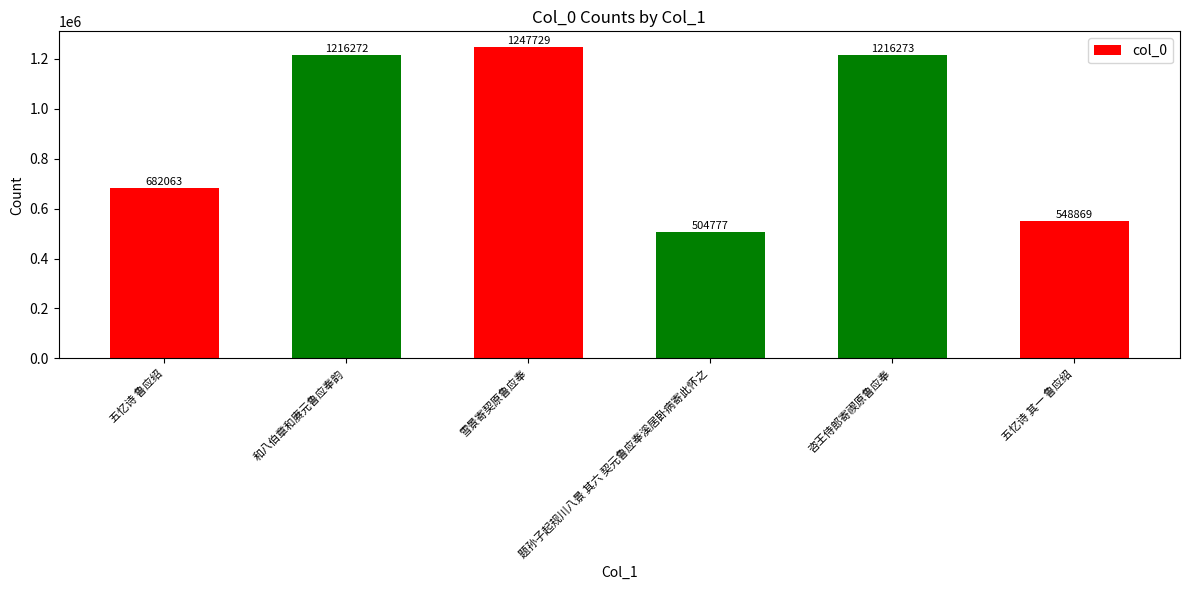

What is the minimum value shown in the chart?

504777